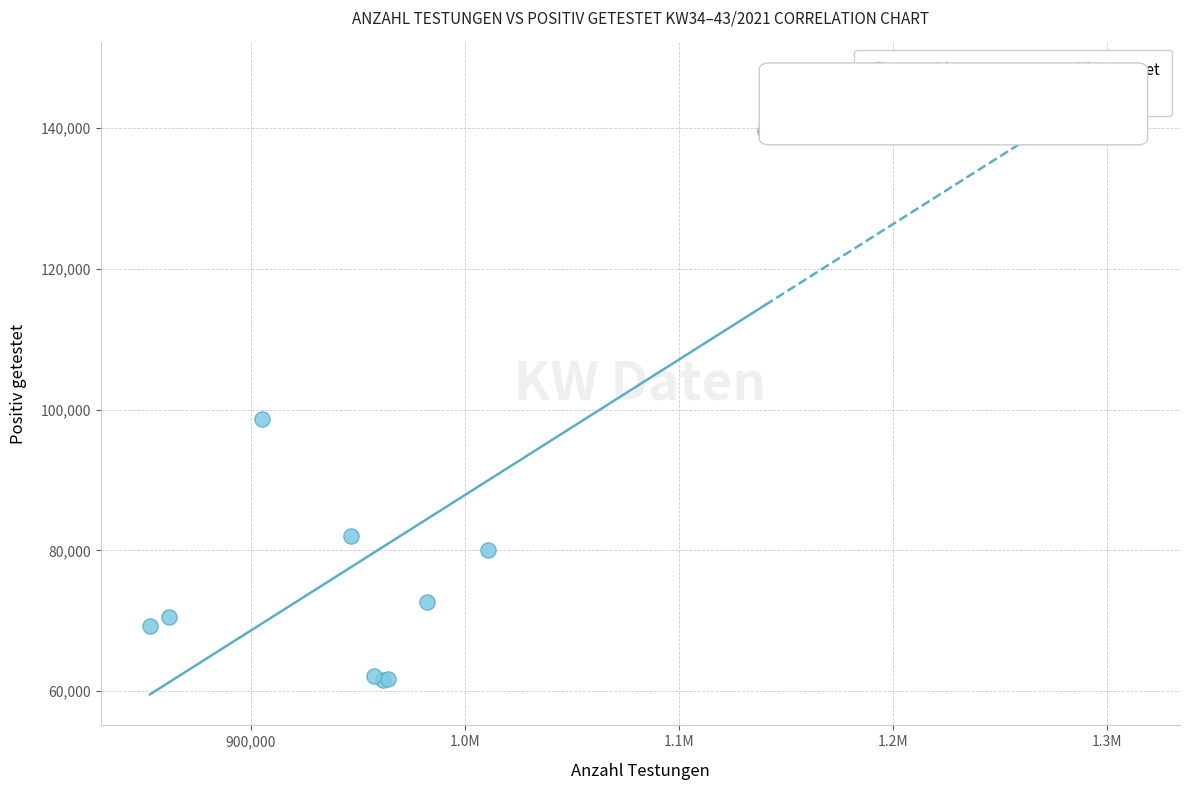

What Y value in the scatter plot is closest to 100580?

98674